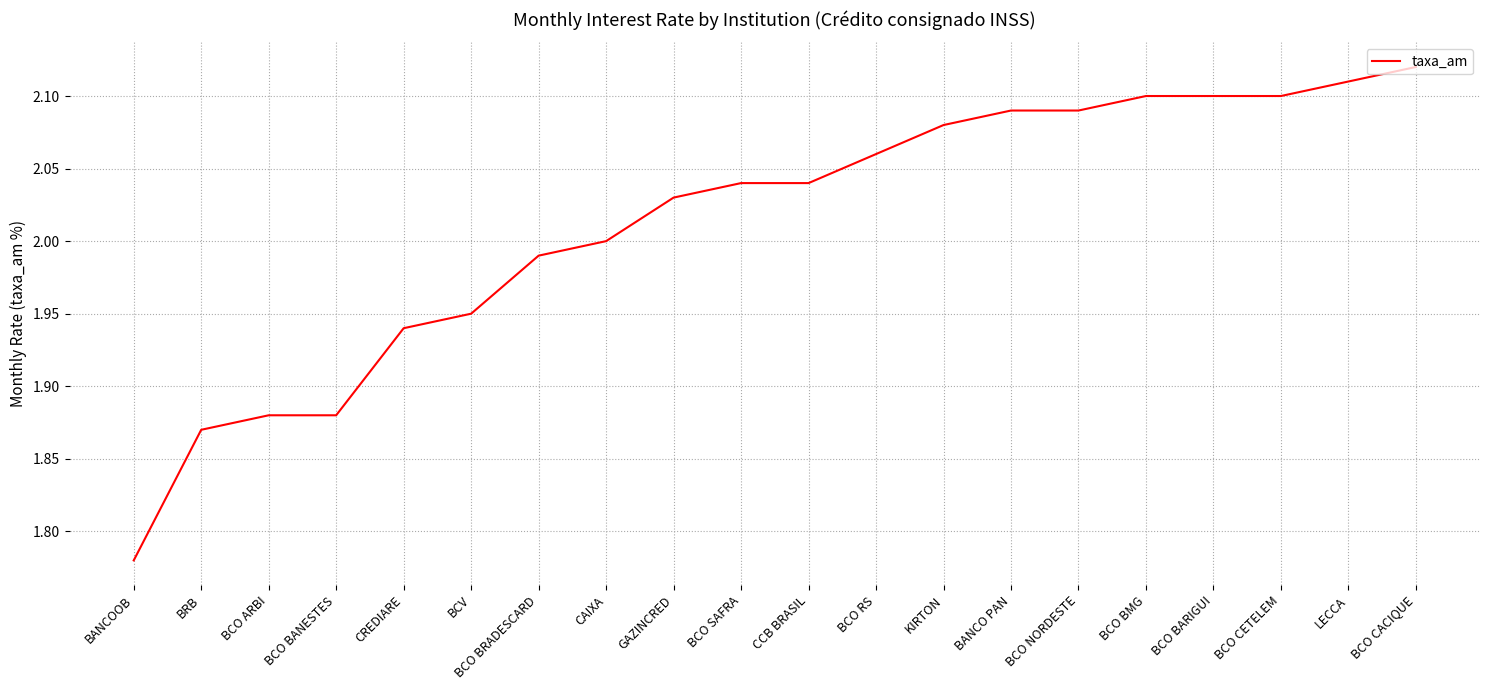

Which label corresponds to the smallest value in the chart?

BANCOOB